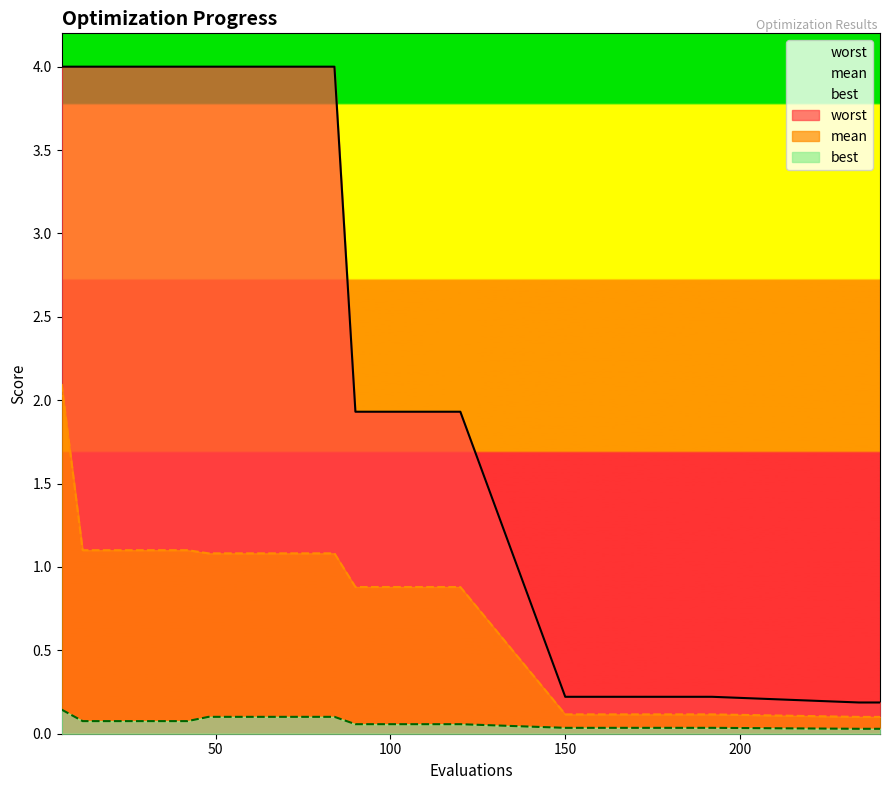

Reading right to left, extract all data points from this chart.

mean: 0.1	0.1	0.1	0.1	0.1	0.1	0.1	0.1	0.1	0.1	0.9	0.9	0.9	0.9	0.9	0.9	1.1	1.1	1.1	1.1	1.1	1.1	1.1	1.1	1.1	1.1	1.1	1.1	1.1	2.1
best: 0.0	0.0	0.0	0.0	0.0	0.0	0.0	0.0	0.0	0.0	0.1	0.1	0.1	0.1	0.1	0.1	0.1	0.1	0.1	0.1	0.1	0.1	0.1	0.1	0.1	0.1	0.1	0.1	0.1	0.1
worst: 0.2	0.2	0.2	0.2	0.2	0.2	0.2	0.2	0.2	0.2	1.9	1.9	1.9	1.9	1.9	1.9	4.0	4.0	4.0	4.0	4.0	4.0	4.0	4.0	4.0	4.0	4.0	4.0	4.0	4.0